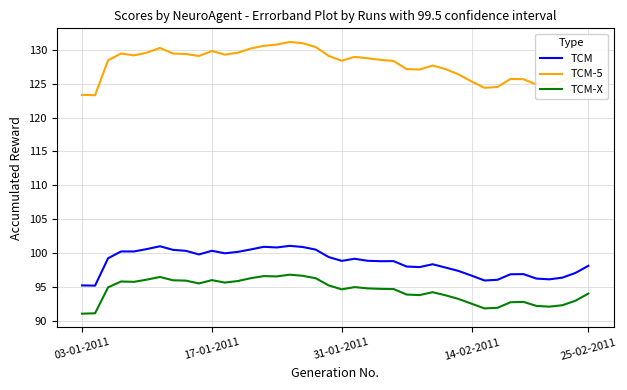

Which series has the largest total across all categories?

TCM-5